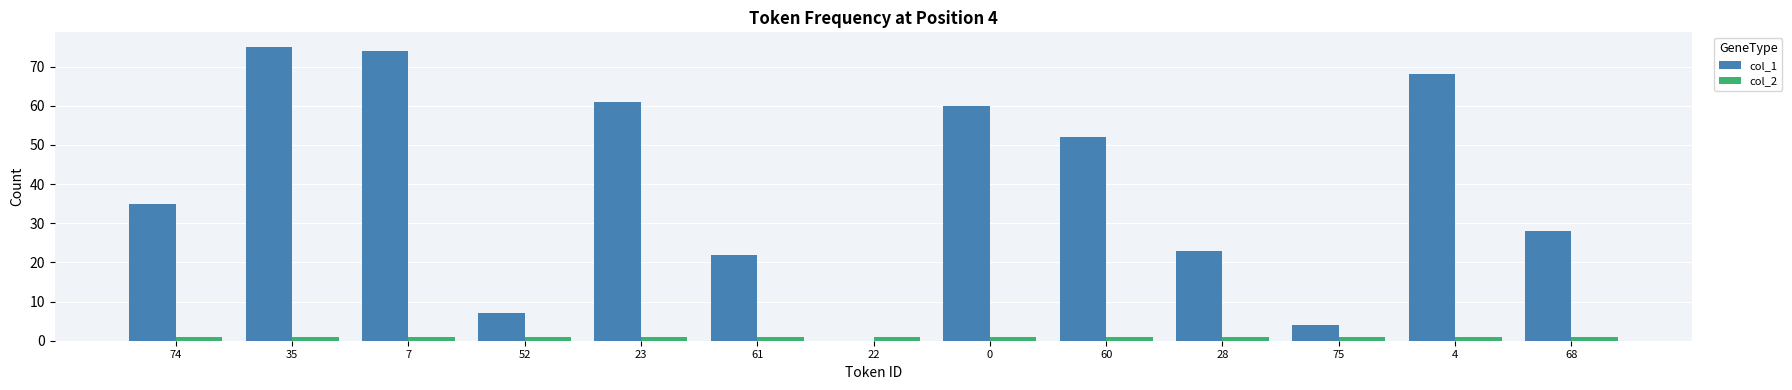

The col_1 series shows 23 at 28. True or false?

True